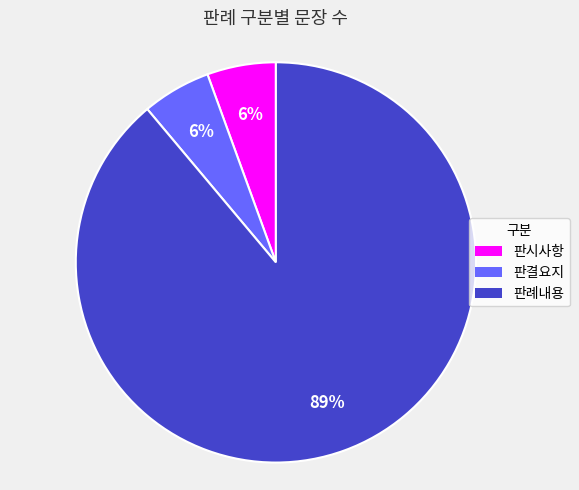

Is there any slice that represents more than half of the pie?

Yes